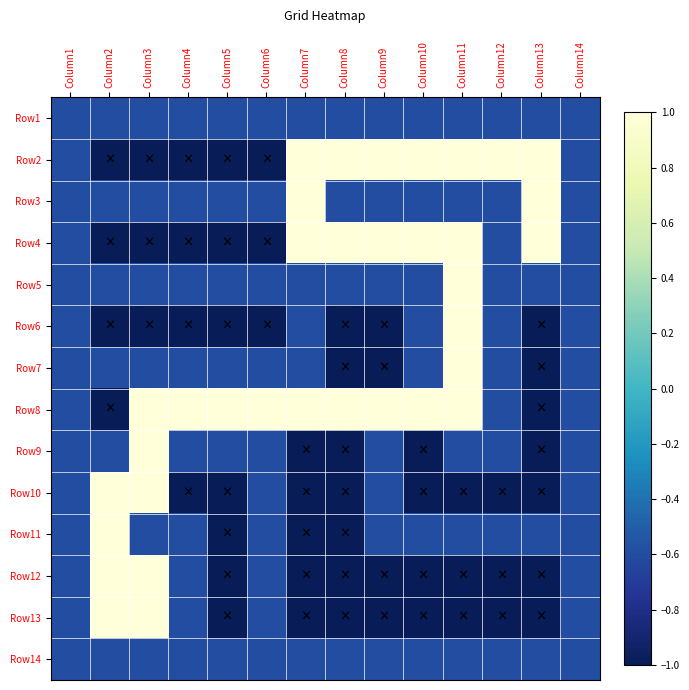

What is the difference between the highest and lowest values at Column5?

2.0